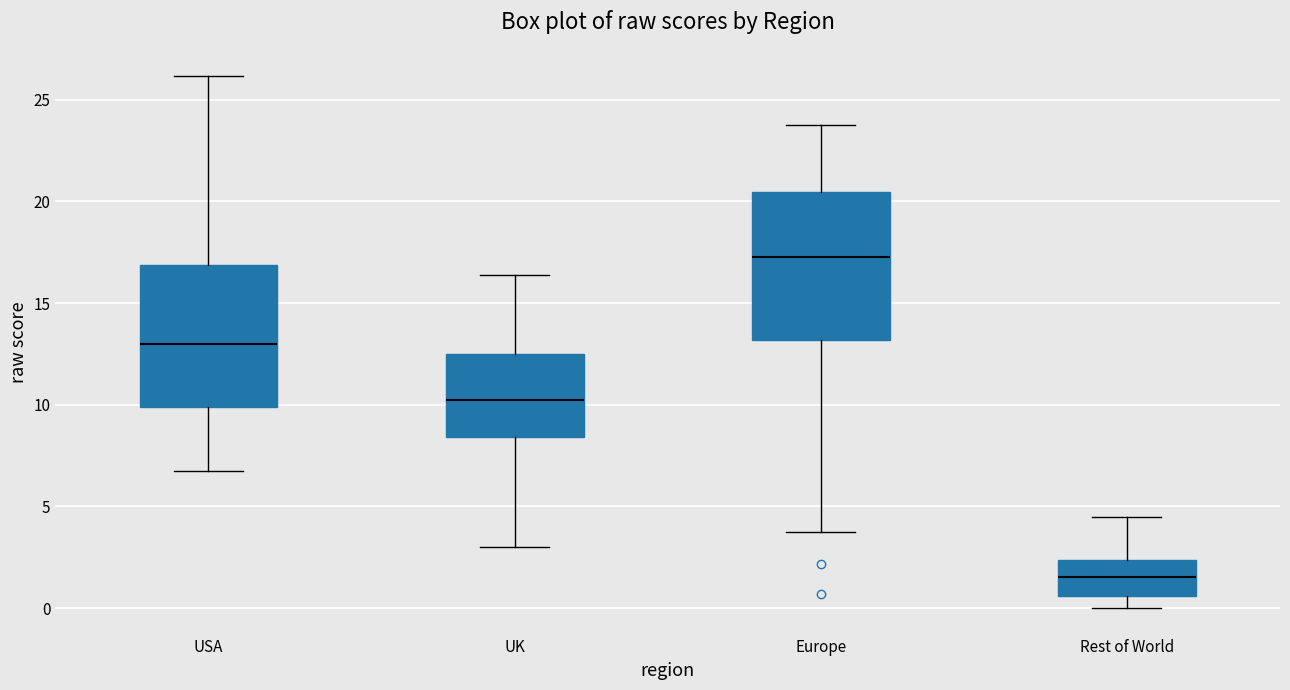

Reading left to right, transcribe this box plot: for each box, give where its median line is, the range the box spans, and where its two whiskers end, as read against the y-axis. The values are not printed on the chart, so give them approximately, as read against the axis.

USA: median 13.0, box 10.0 to 17.0, whiskers 7.0 to 26.0
UK: median 10.5, box 8.5 to 12.5, whiskers 3.0 to 16.5
Europe: median 17.5, box 13.0 to 20.5, whiskers 3.5 to 23.5
Rest of World: median 1.5, box 0.5 to 2.5, whiskers 0.0 to 4.5